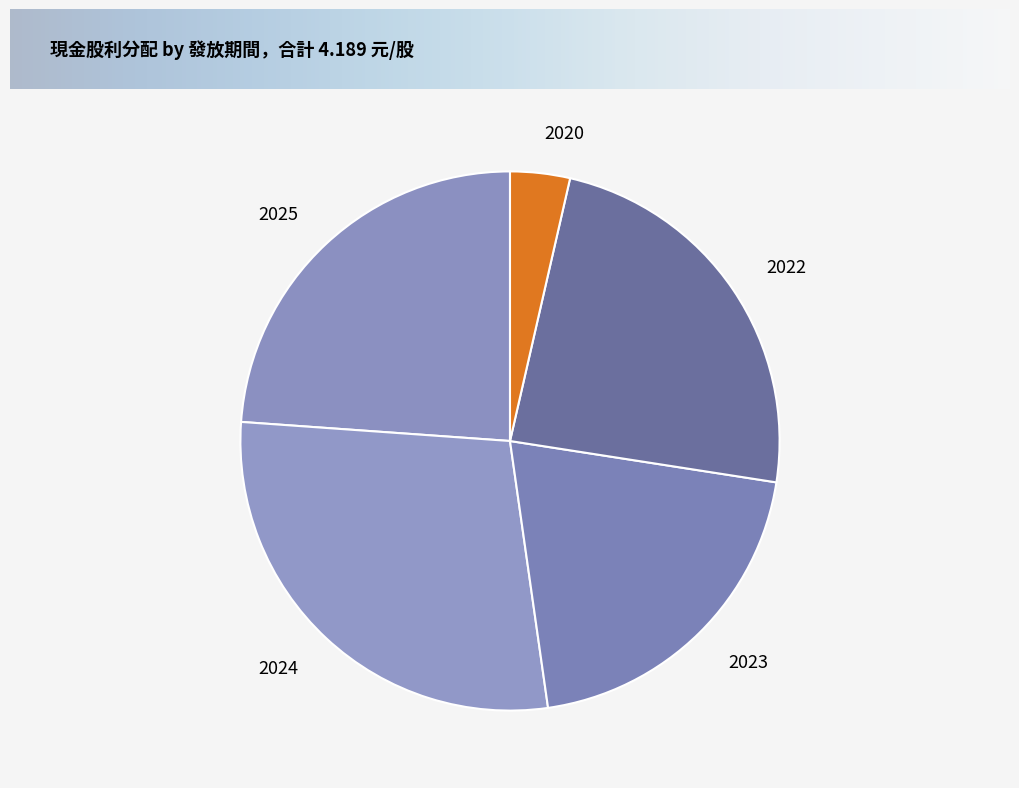

The 2020 slice represents 14% of the pie. True or false?

False